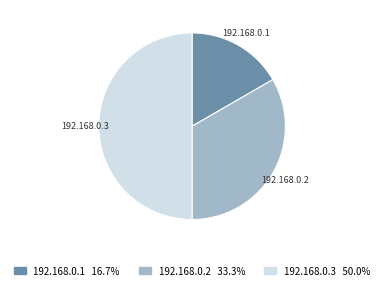

True or false: 192.168.0.2 accounts for 33% of the total.

True